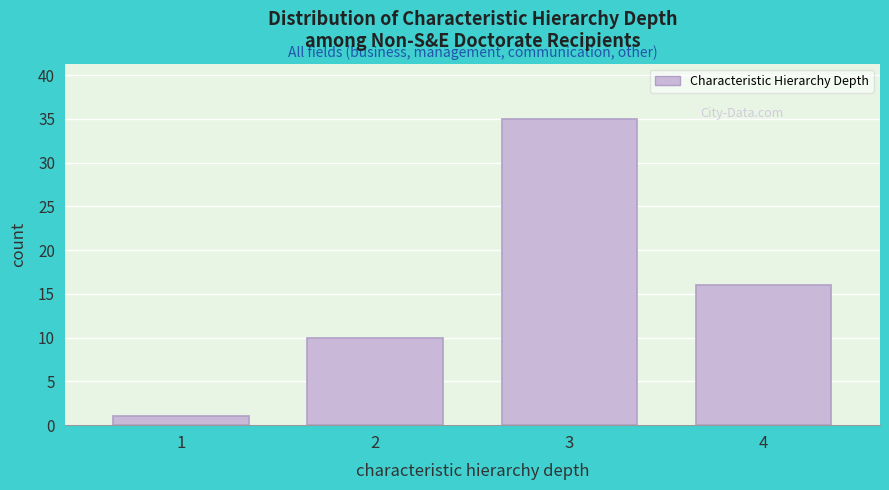

Reading left to right, extract all data points from this chart.

1=1	2=10	3=35	4=16